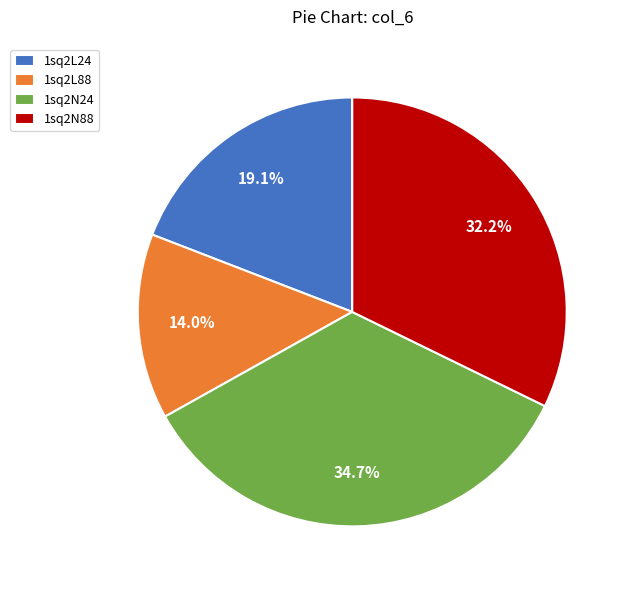

To the nearest percent, what is the difference between the 1sq2L88 and 1sq2N24 slice percentages?

21%